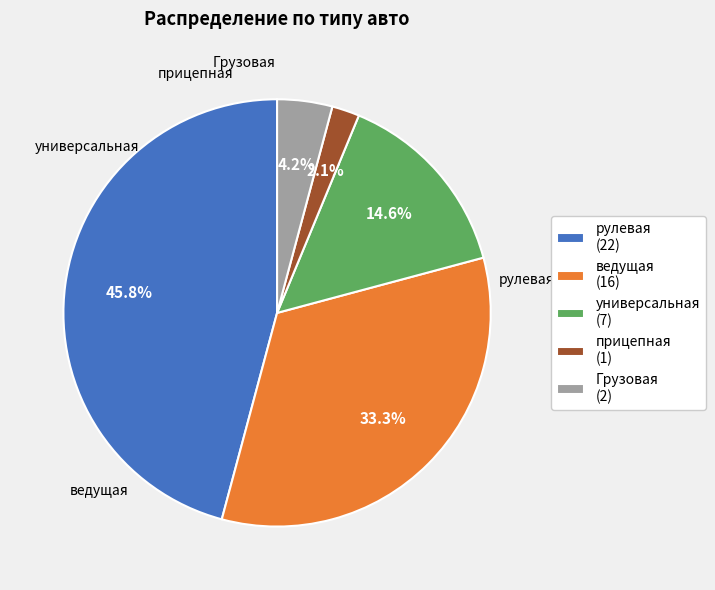

To the nearest percent, what portion does Грузовая represent?

4%